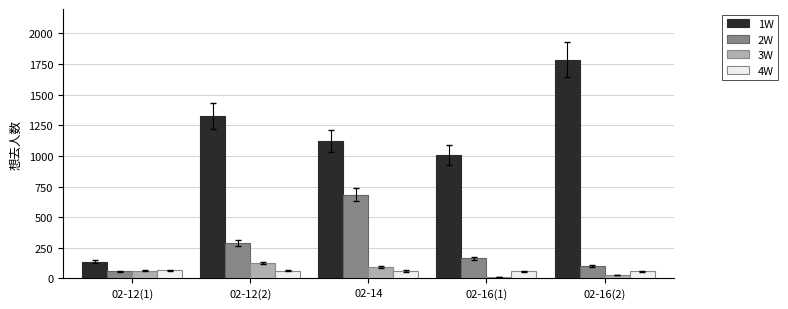

Which series has the largest range (max minus min)?

1W